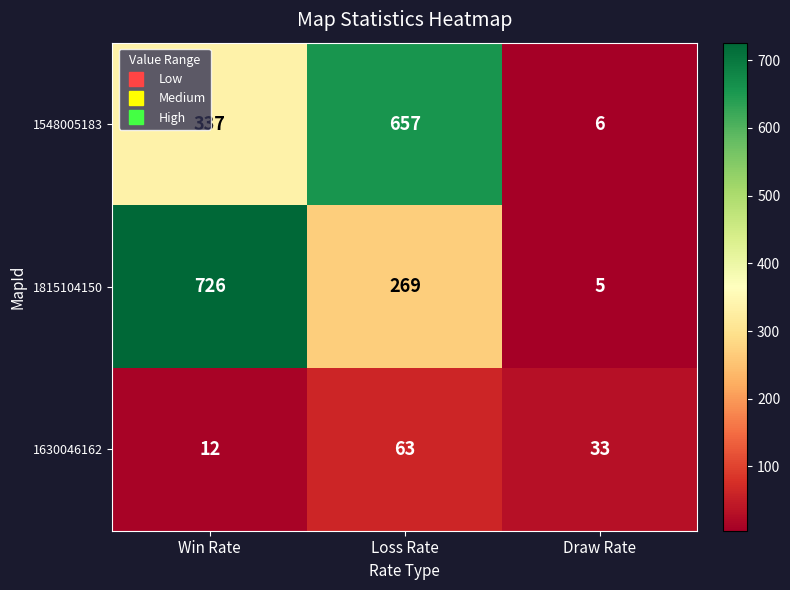

At which label does 1815104150 first exceed 269?

Win Rate